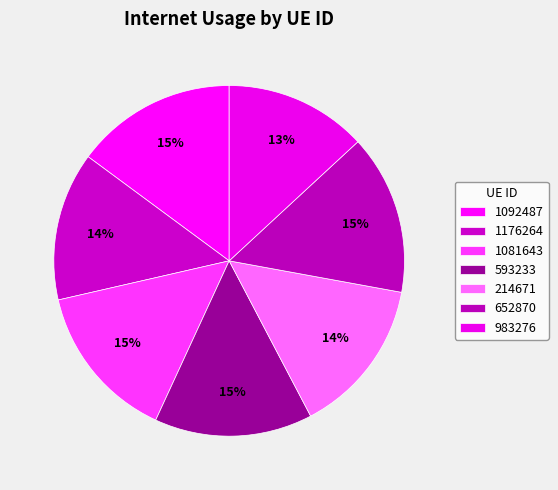

To the nearest percent, what is the difference between the 1081643 and 1176264 slice percentages?

1%